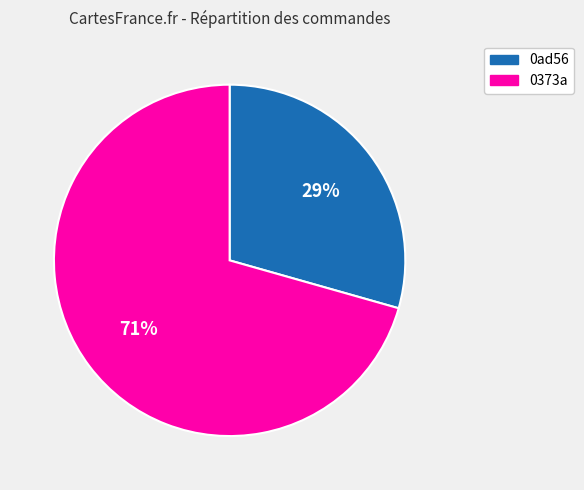

To the nearest percent, what is the combined percentage of 0373a and 0ad56?

100%